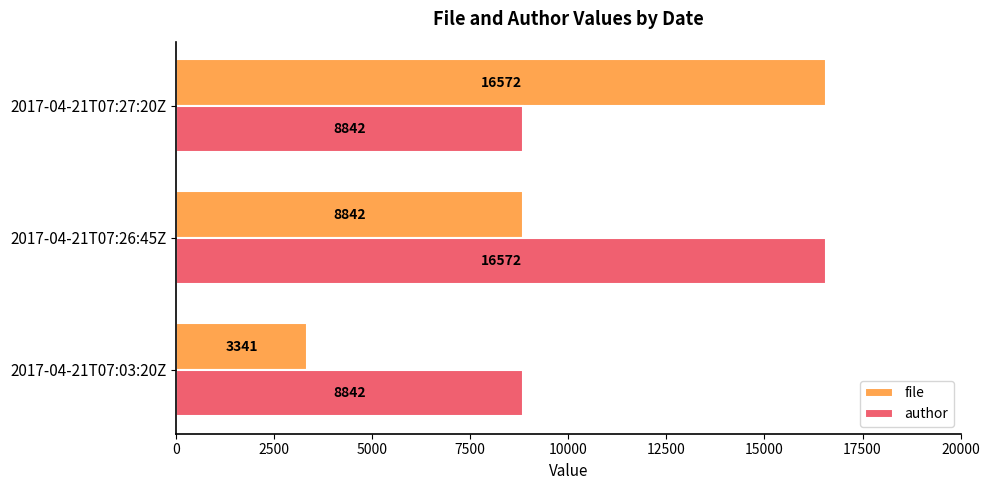

What is the sum of all file values?

28755